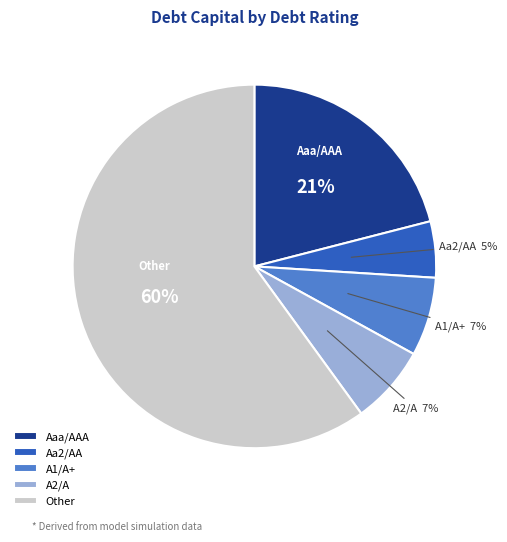

How many slices are in this pie chart?

5